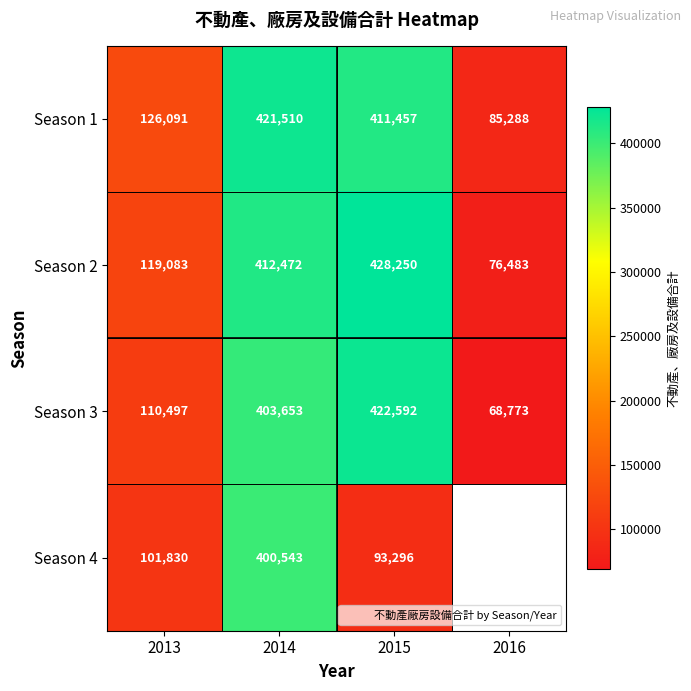

The Season 2 series shows 428250.0 at 2015. True or false?

True